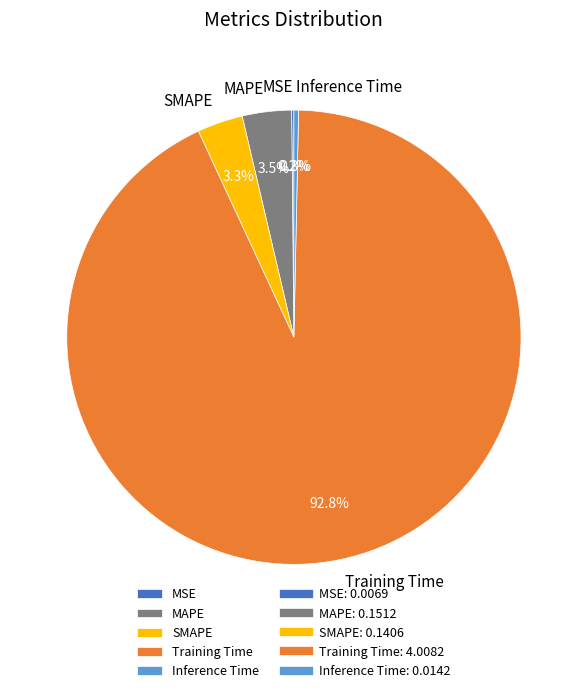

Combined, what portion of the pie is Training Time and SMAPE?

96.0%